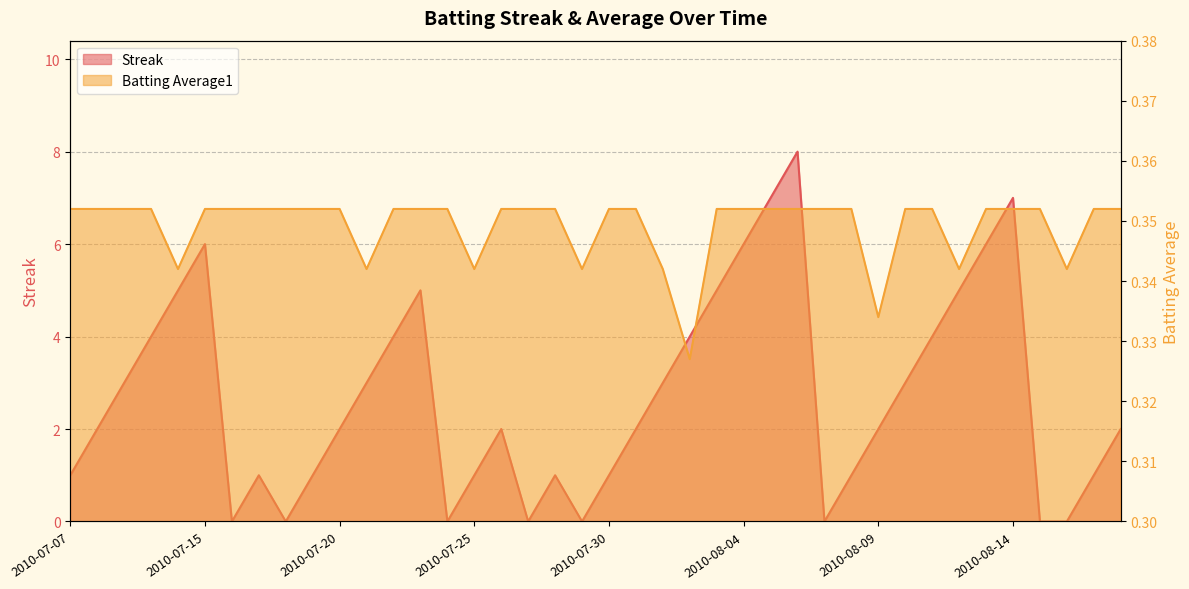

List the labels in order of Streak value, smallest first.

2010-07-16, 2010-07-18, 2010-07-24, 2010-07-27, 2010-07-29, 2010-08-07, 2010-08-15, 2010-08-16, 2010-07-07, 2010-07-17, 2010-07-19, 2010-07-25, 2010-07-28, 2010-07-30, 2010-08-08, 2010-08-17, 2010-07-08, 2010-07-20, 2010-07-26, 2010-07-31, 2010-08-09, 2010-08-18, 2010-07-09, 2010-07-21, 2010-08-01, 2010-08-10, 2010-07-10, 2010-07-22, 2010-08-02, 2010-08-11, 2010-07-11, 2010-07-23, 2010-08-03, 2010-08-12, 2010-07-15, 2010-08-04, 2010-08-13, 2010-08-05, 2010-08-14, 2010-08-06